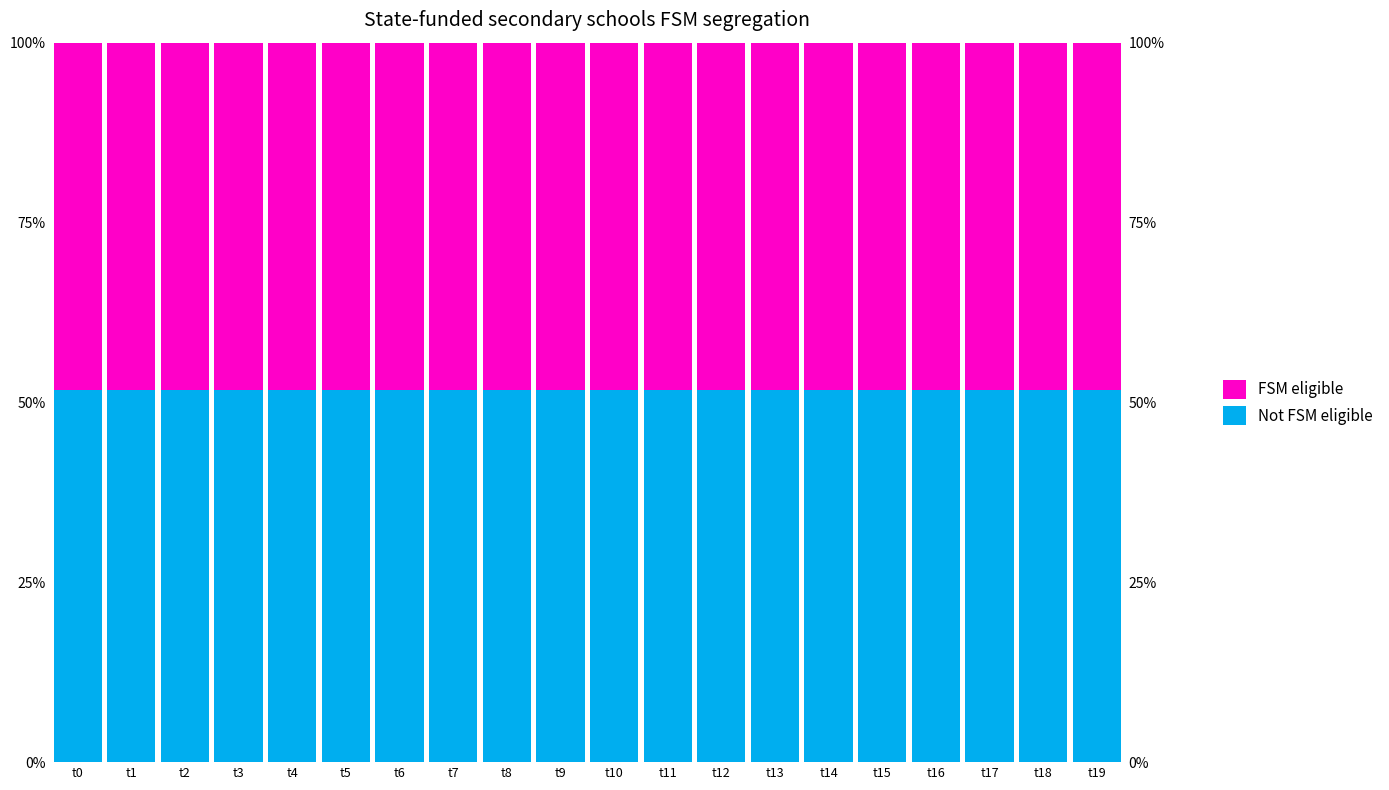

Reading left to right, what are all the values shown in this chart?

Not FSM eligible: t0=51.7	t1=51.7	t2=51.7	t3=51.7	t4=51.7	t5=51.7	t6=51.7	t7=51.7	t8=51.7	t9=51.7	t10=51.7	t11=51.7	t12=51.7	t13=51.7	t14=51.7	t15=51.7	t16=51.7	t17=51.7	t18=51.7	t19=51.7
FSM eligible: t0=48.3	t1=48.3	t2=48.3	t3=48.3	t4=48.3	t5=48.3	t6=48.3	t7=48.3	t8=48.3	t9=48.3	t10=48.3	t11=48.3	t12=48.3	t13=48.3	t14=48.3	t15=48.3	t16=48.3	t17=48.3	t18=48.3	t19=48.3